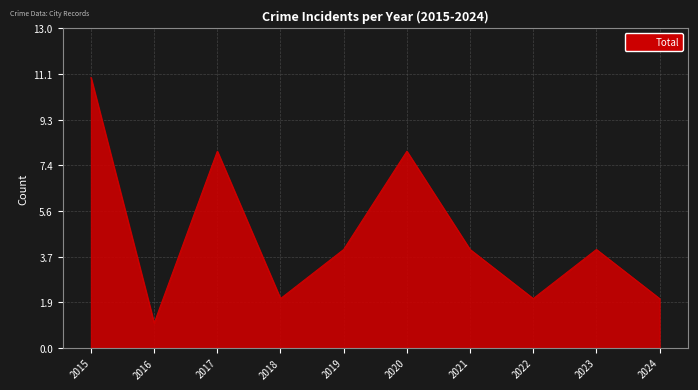

What is the sum of all values?

46